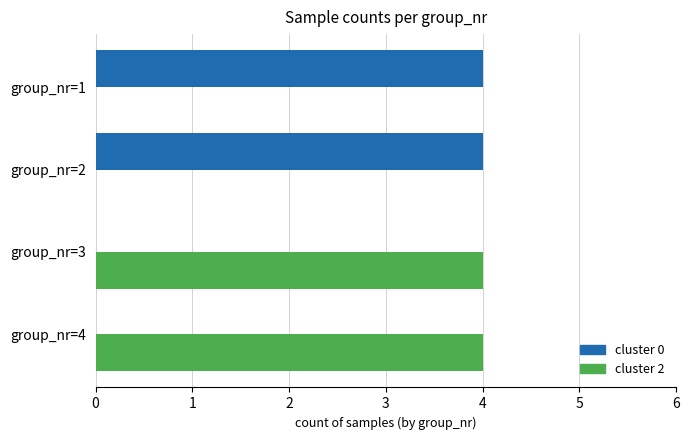

What is the average value of the cluster 0 series?

2